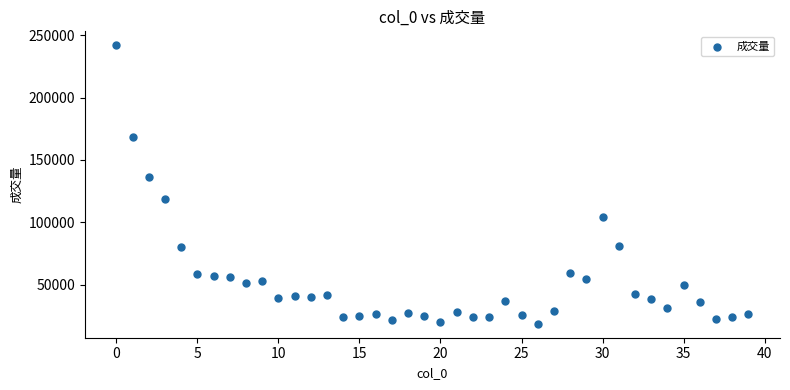

What Y value in the scatter plot is closest to 130288?

136533